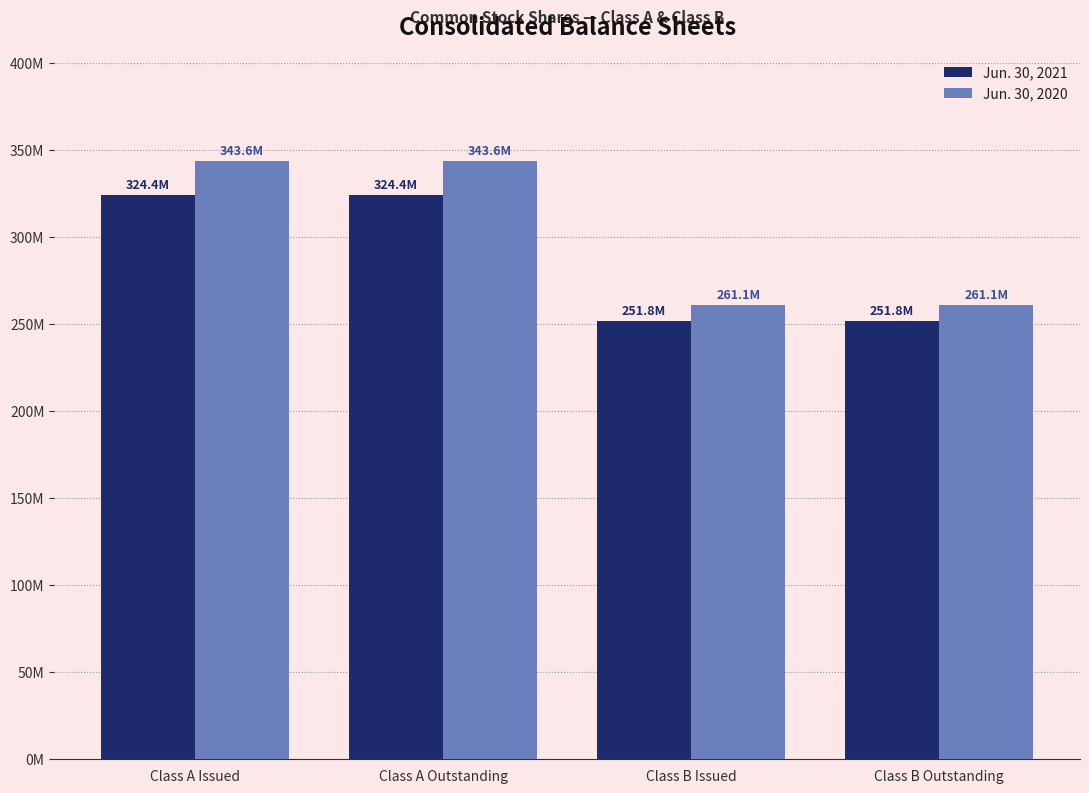

What value does the Jun. 30, 2020 series have at Class A Outstanding, to the nearest 10?

343608670